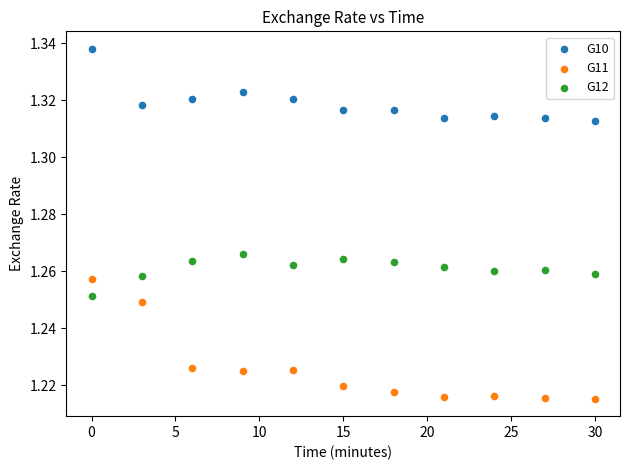

Which series contains the highest Y value?

G10